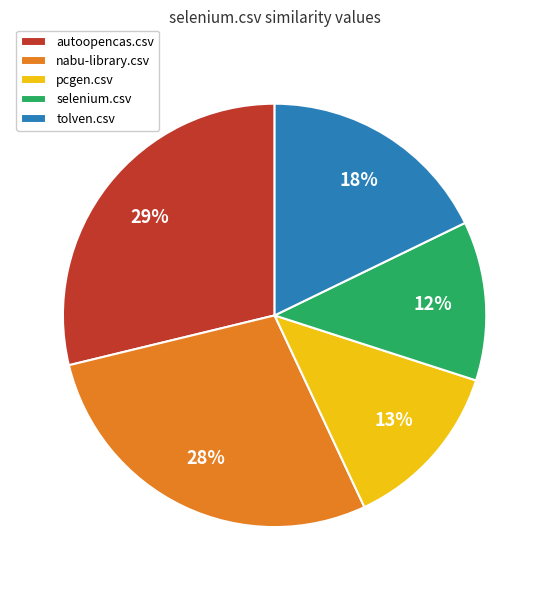

To the nearest percent, what portion does selenium.csv represent?

12%